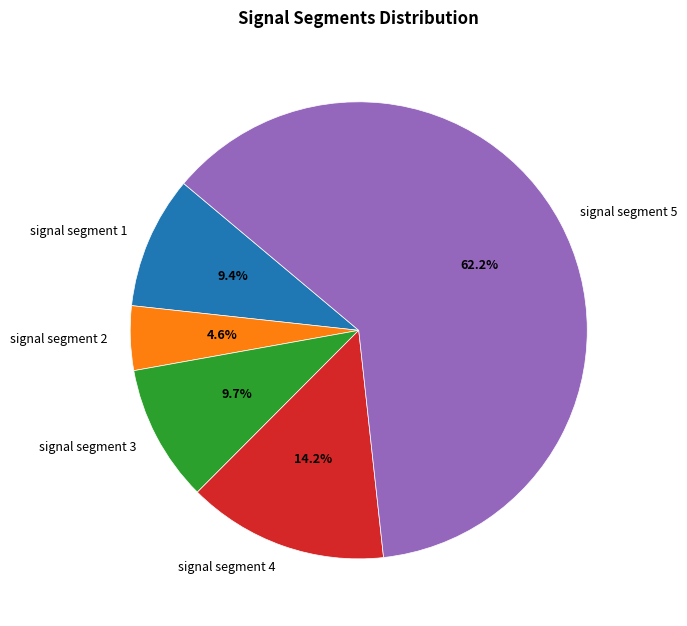

What percentage is NOT represented by signal segment 4?

85.8%